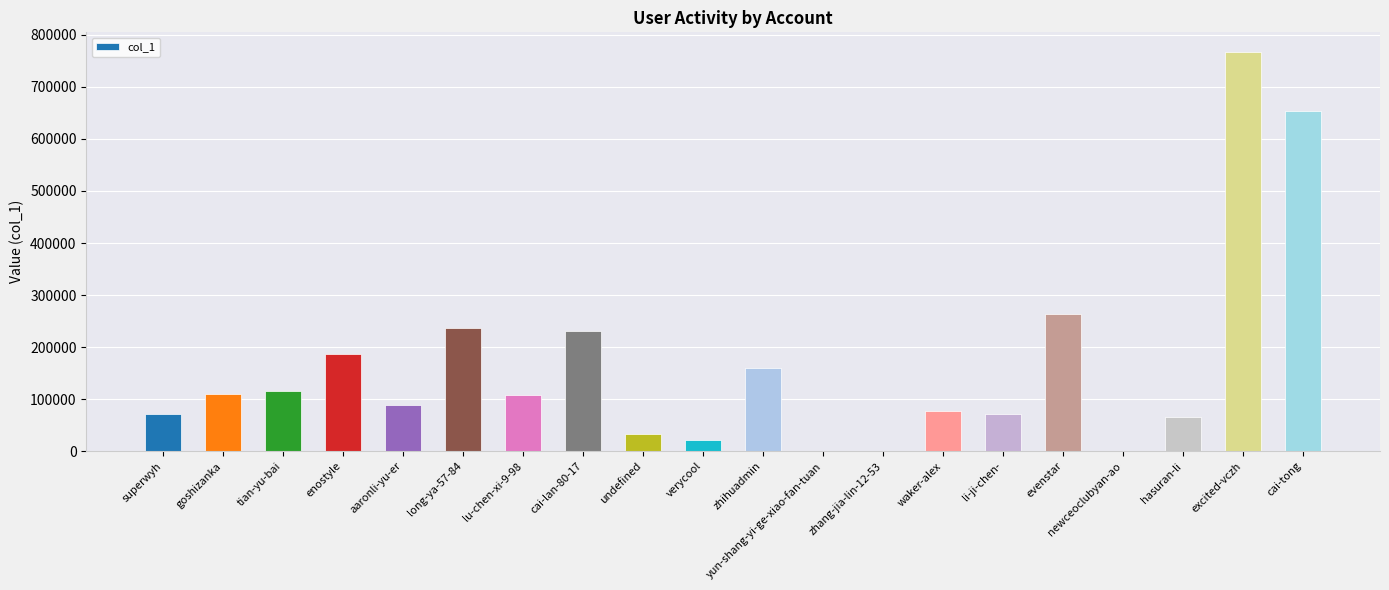

How many distinct data groups are displayed?

1